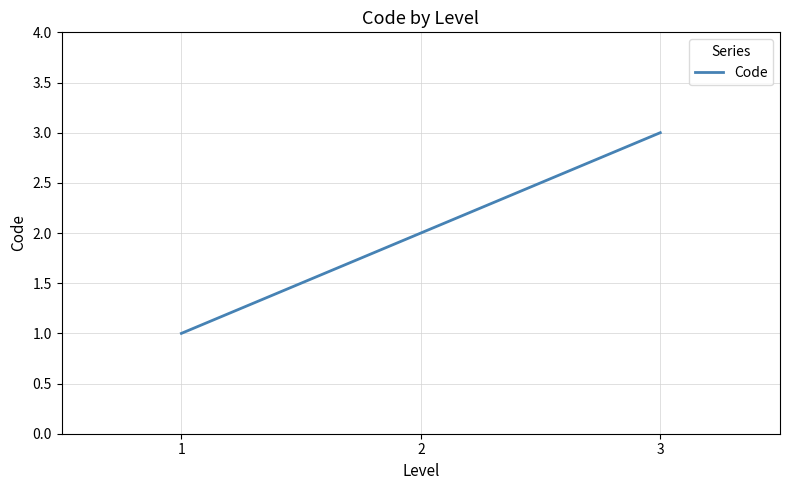

True or false: the data shows 3 at 2.

False